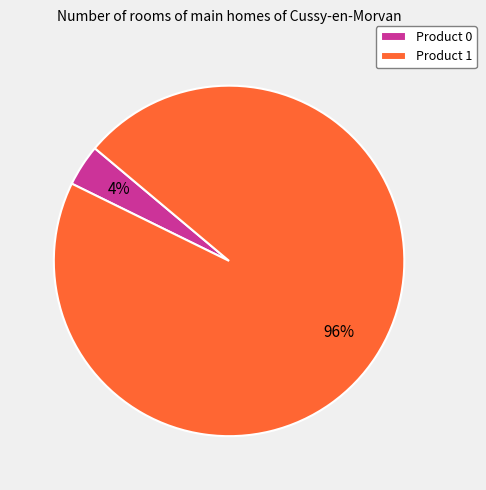

Count the number of slices in the pie.

2